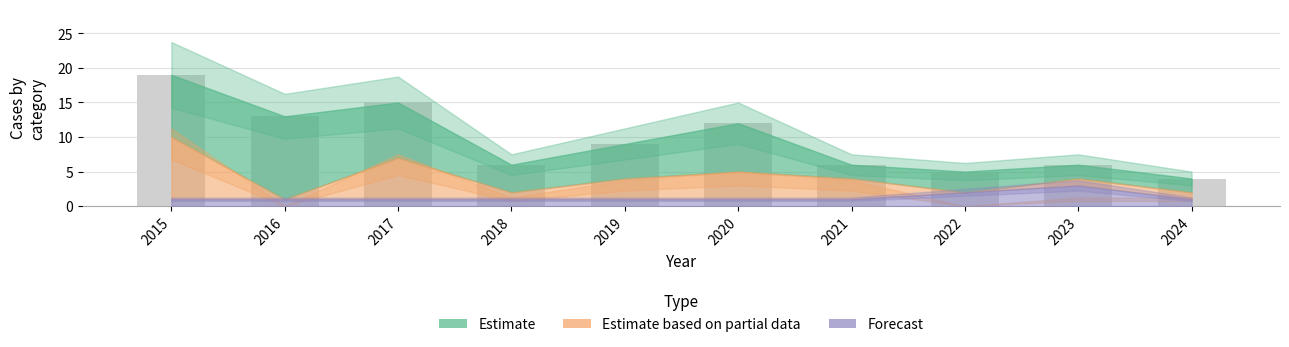

What is the change in value from 2019 to 2021?

-3